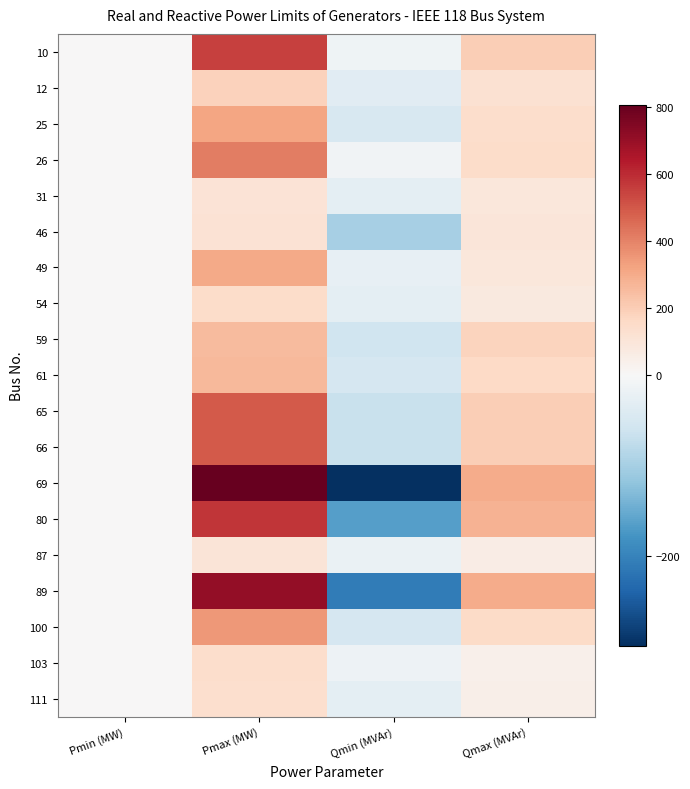

At how many categories does at least one series exceed 111?

2